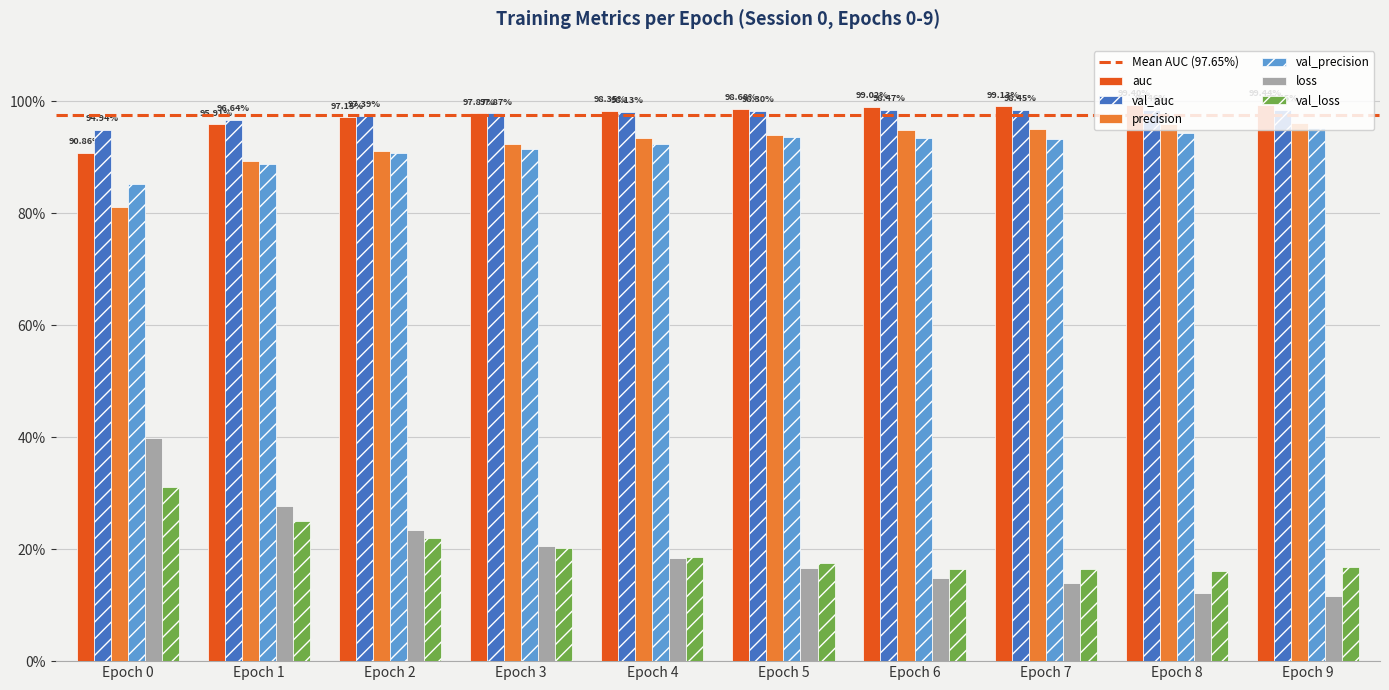

The val_precision series shows 0.9 at Epoch 6. True or false?

True